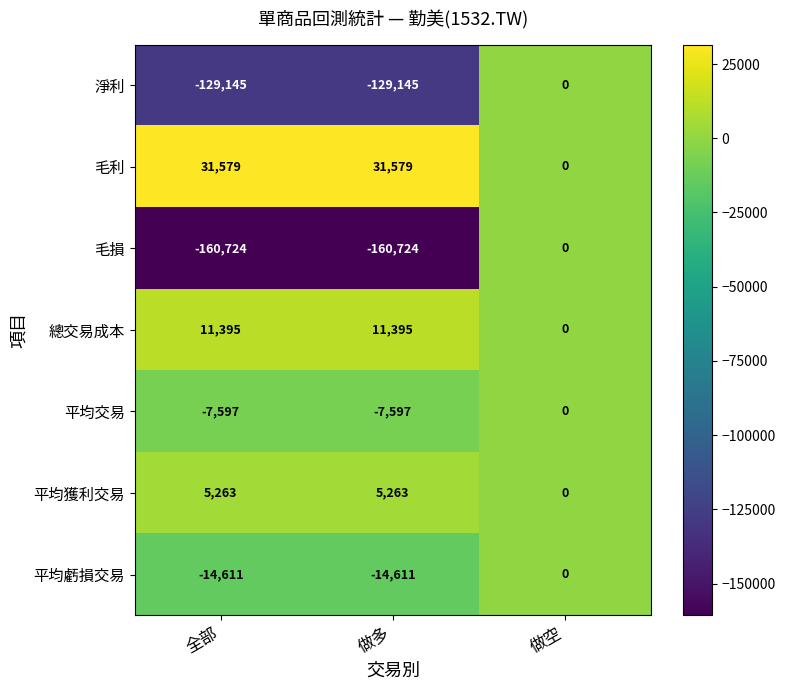

Which series has the largest total across all categories?

毛利